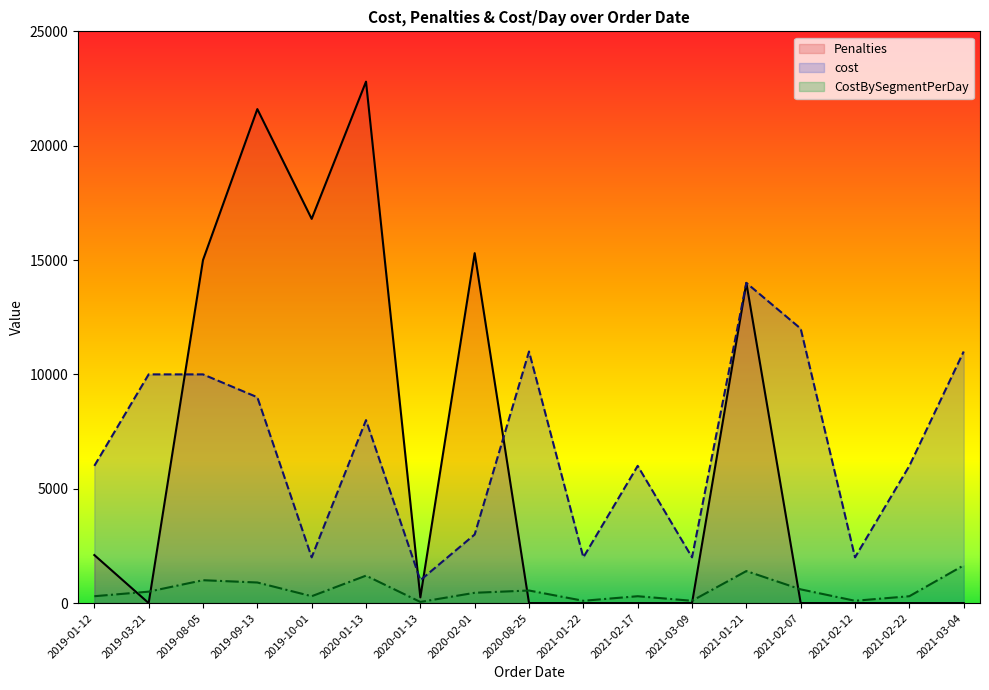

The Penalties series shows 2100 at 2019-01-12. True or false?

True